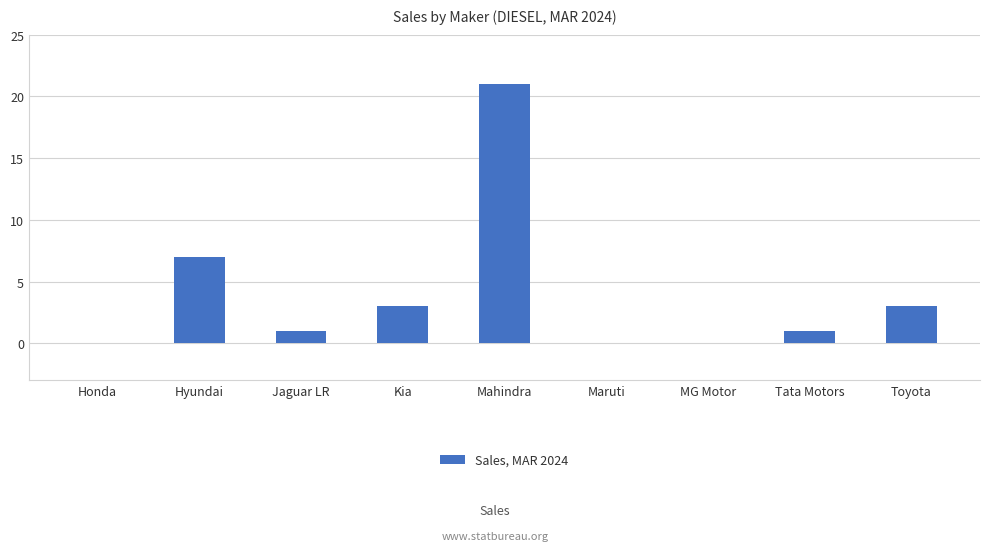

Count the number of data series in this chart.

1